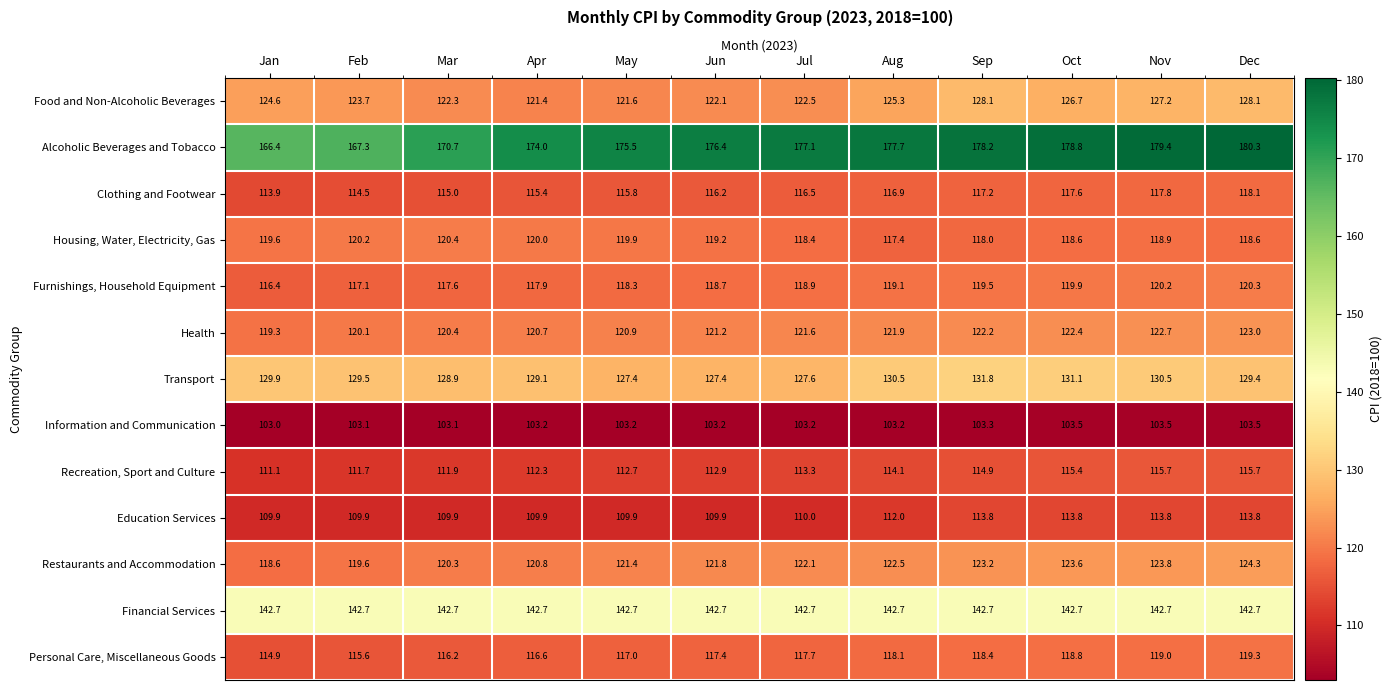

At how many categories does at least one series exceed 171?

9